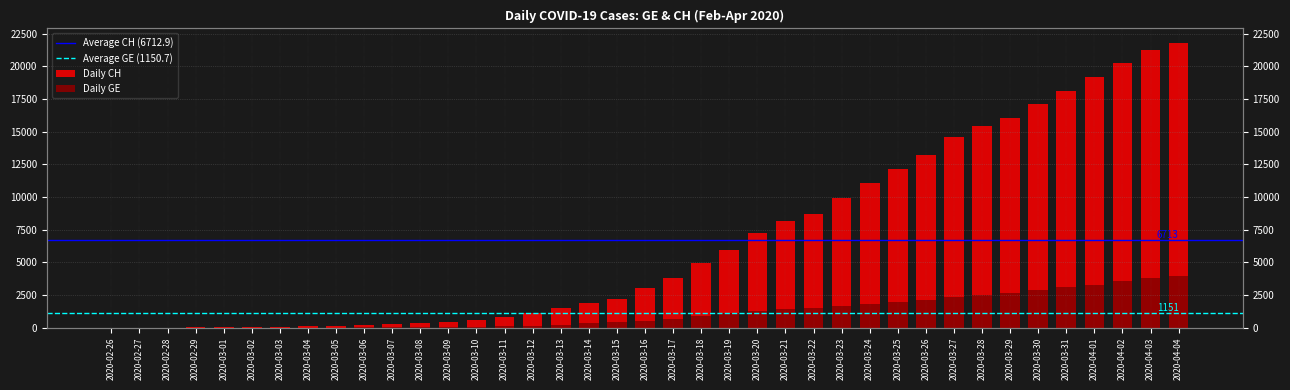

At how many categories does at least one series exceed 15595?

7